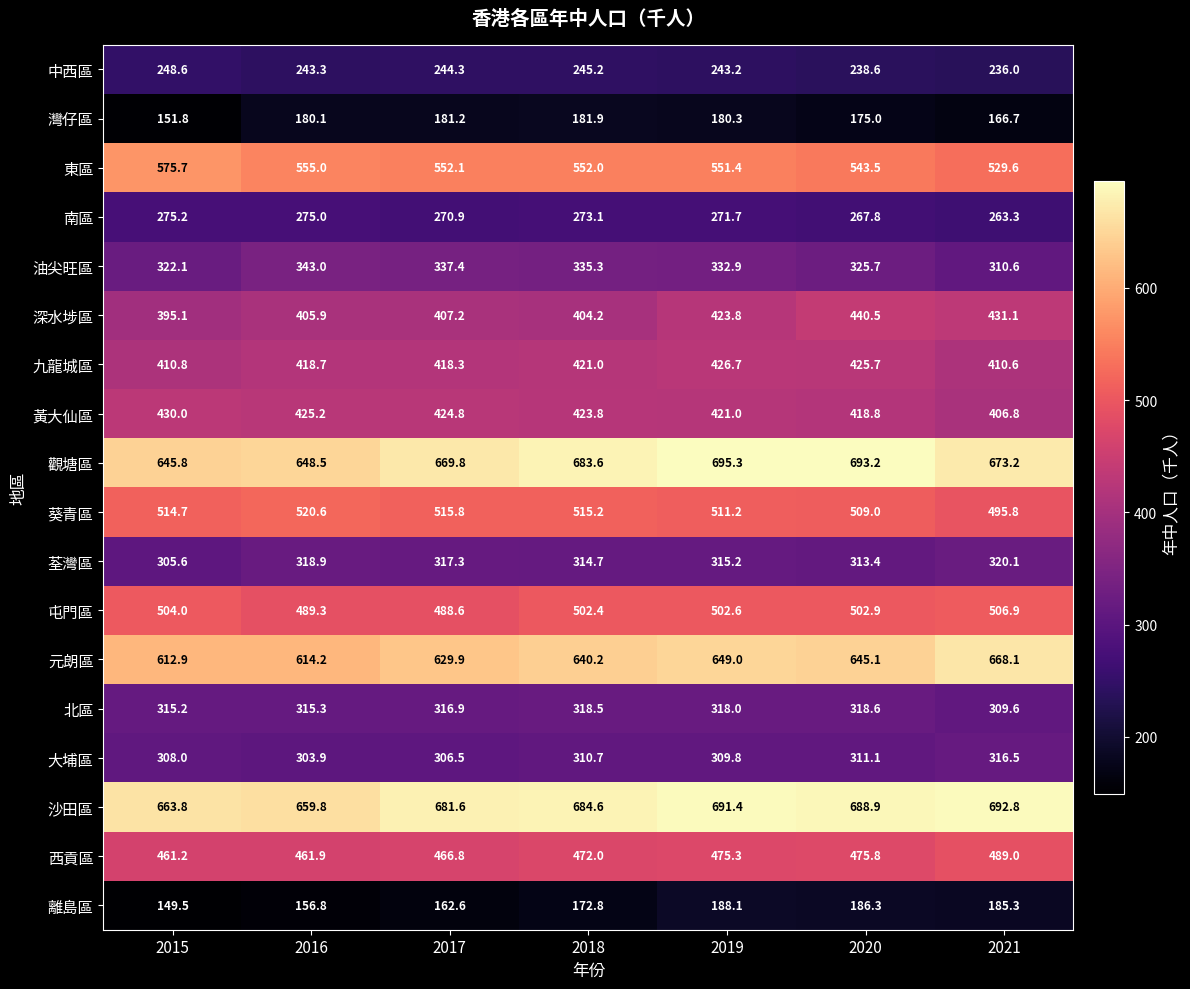

How many distinct data groups are displayed?

18